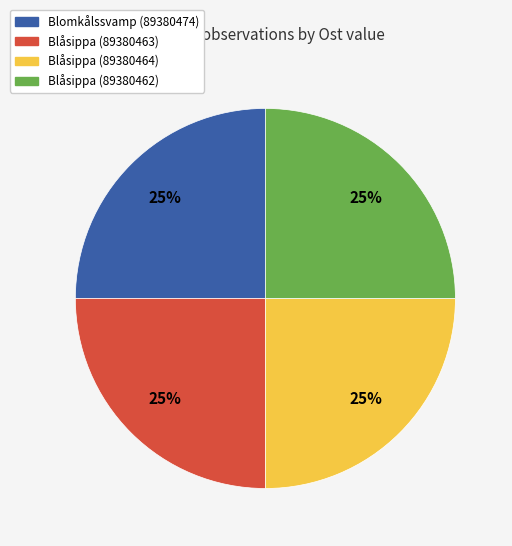

What is the ratio of the value at Blåsippa (89380463) to the value at Blåsippa (89380464)?

1.0